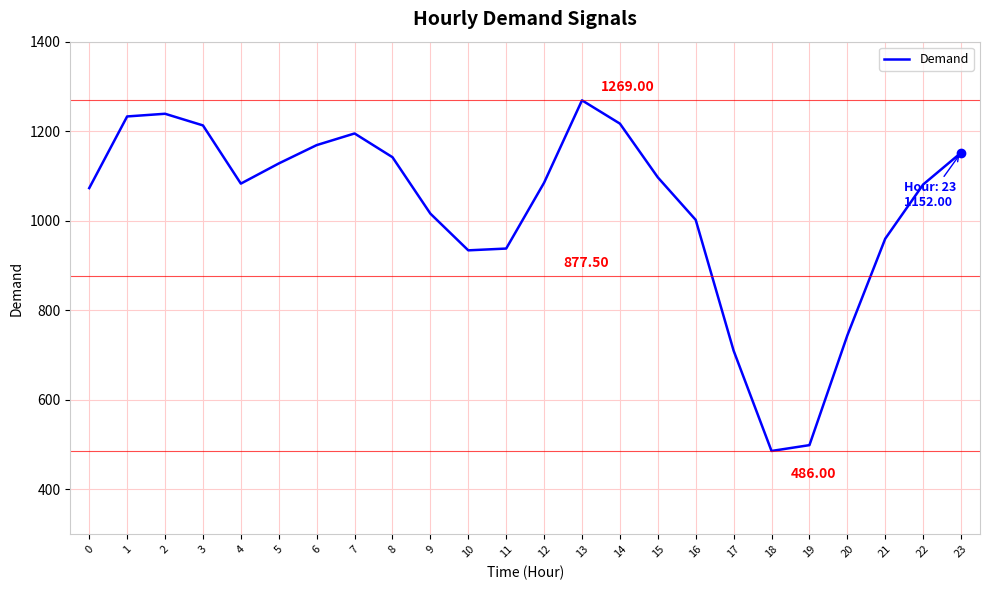

Count the number of categories in the chart.

24